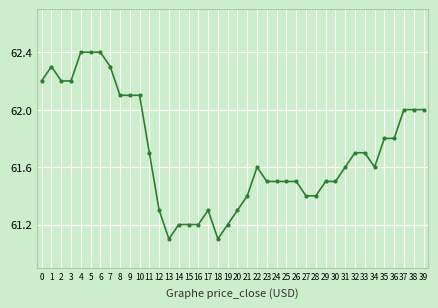

What is the difference between the maximum and minimum values?

1.3